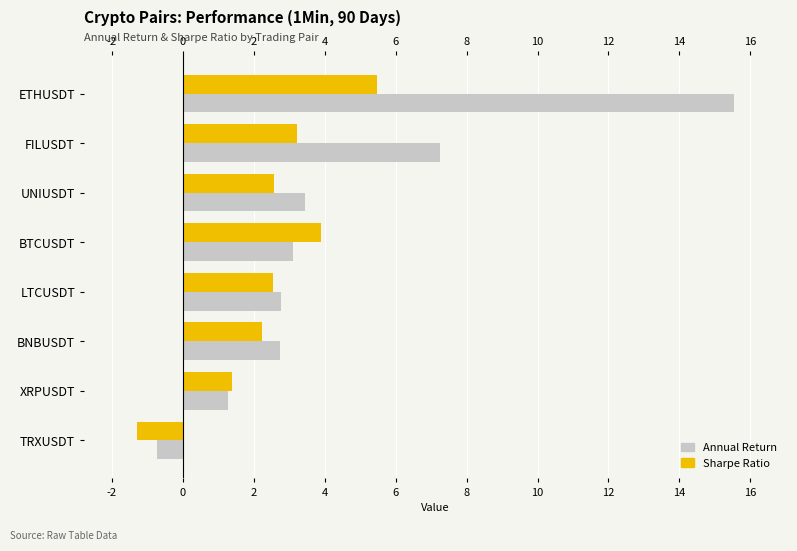

How many categories are shown in the chart?

8